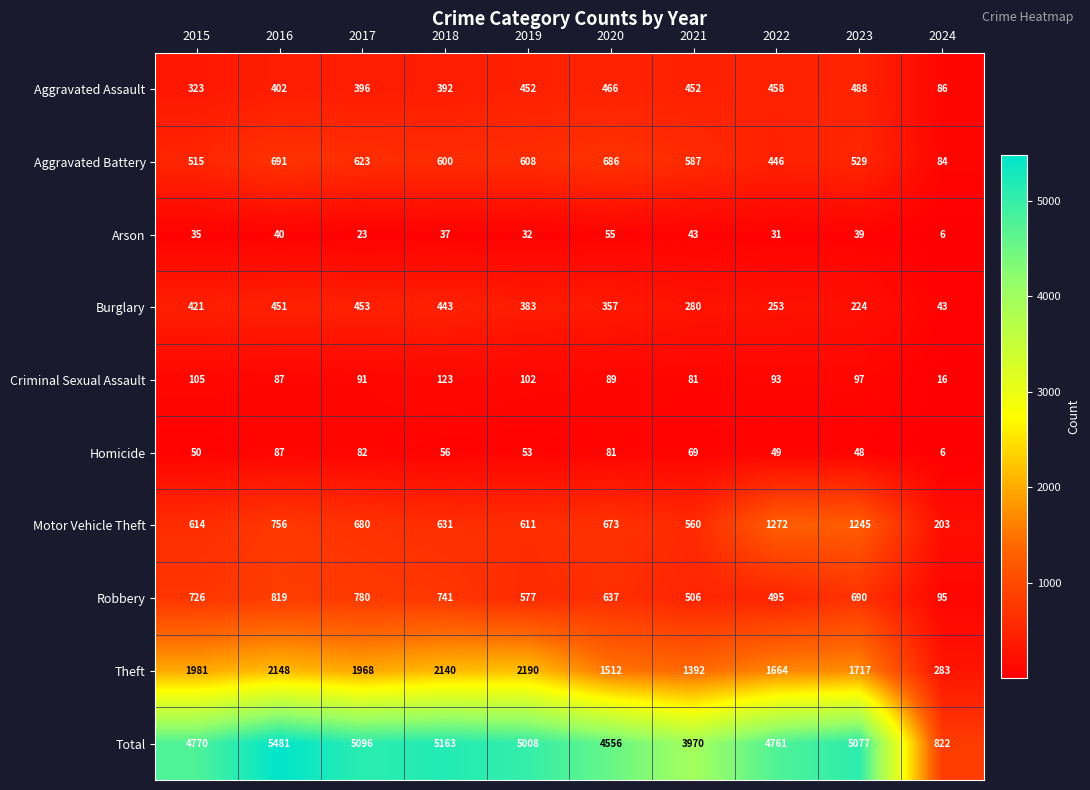

What is the average value of the Total series?

4470